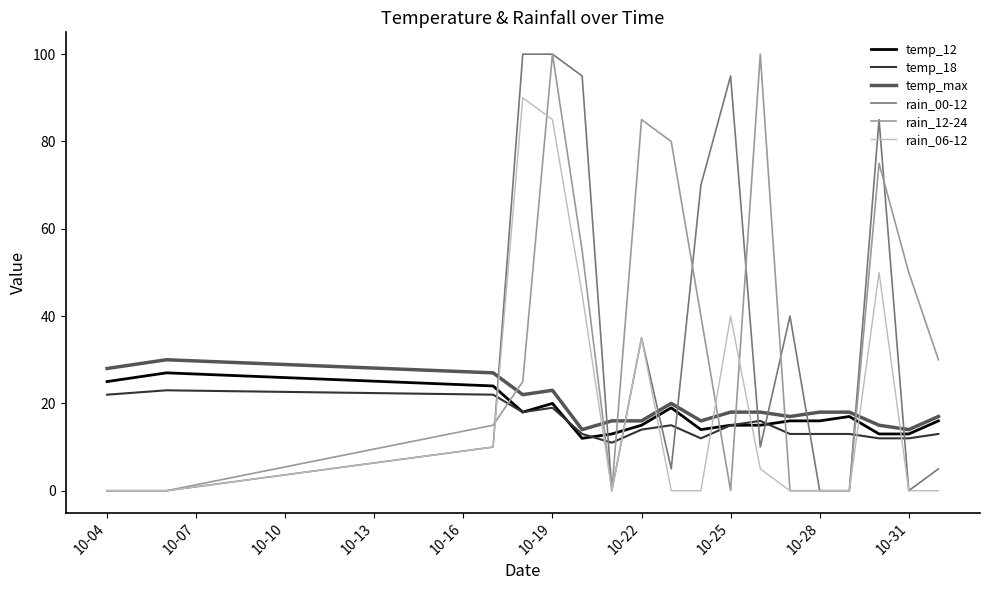

Does the chart have visible grid lines?

No